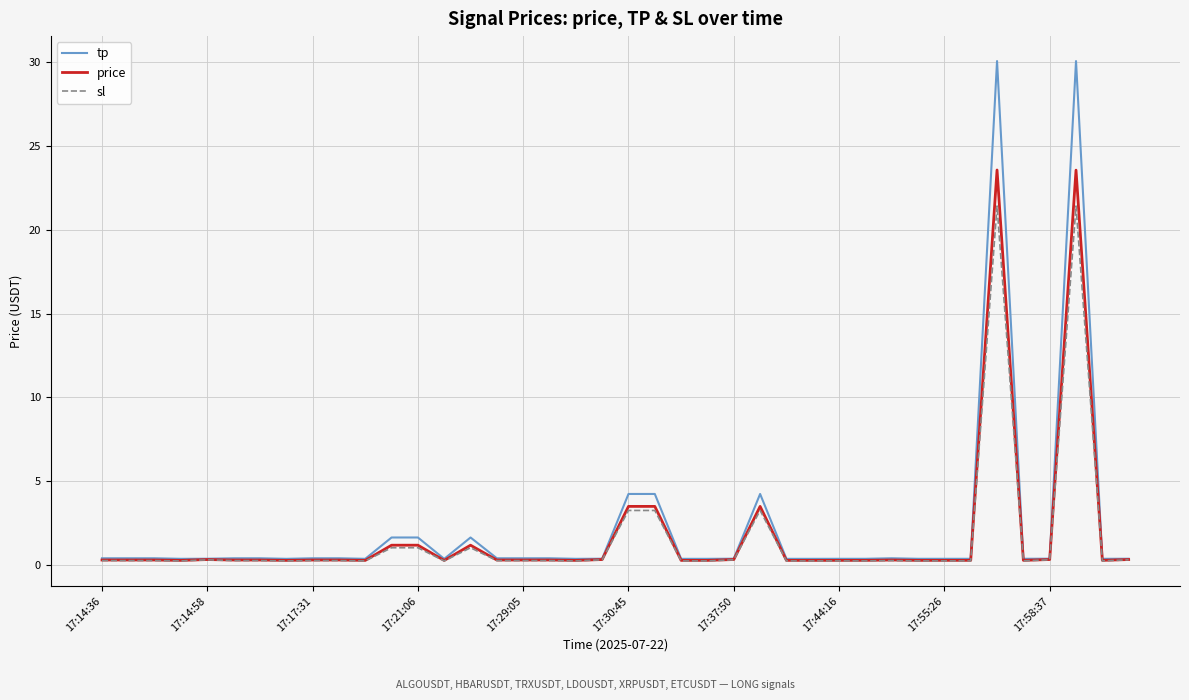

Which series has the widest spread of values?

tp